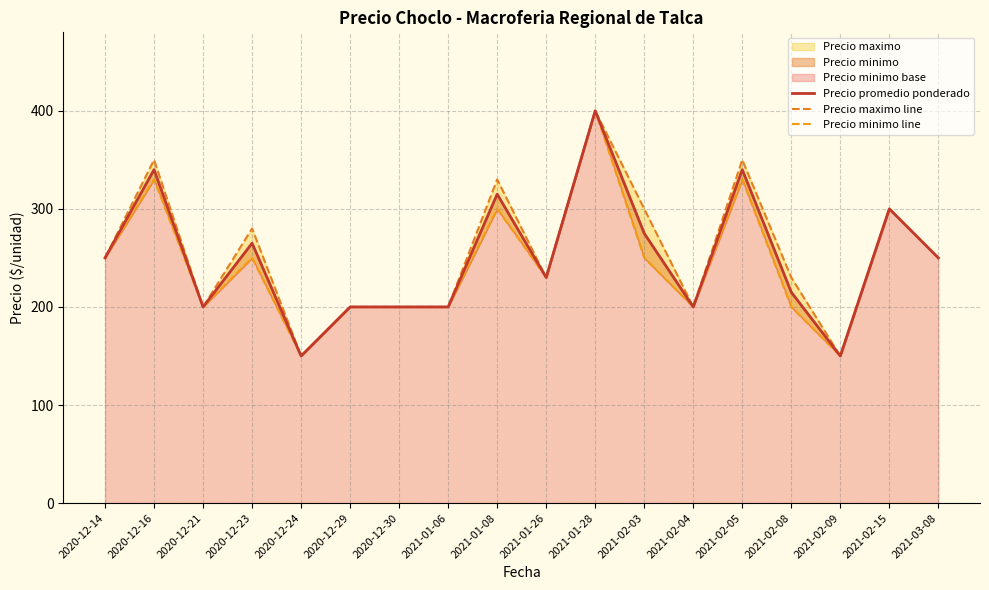

Which category has the lowest value in the Precio promedio ponderado series?

2020-12-24